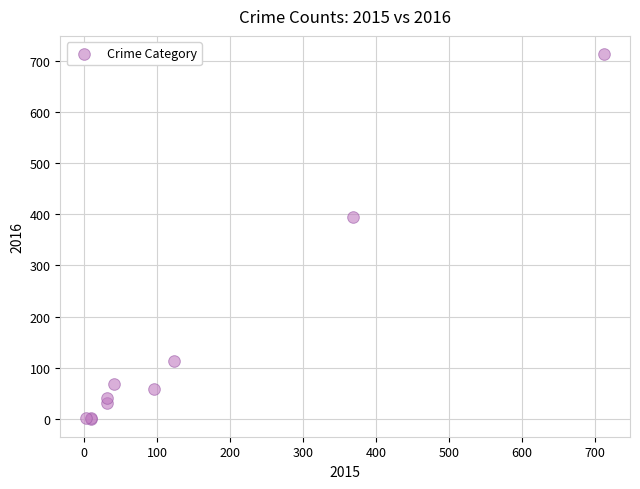

What Y value in the scatter plot is closest to 357?

394